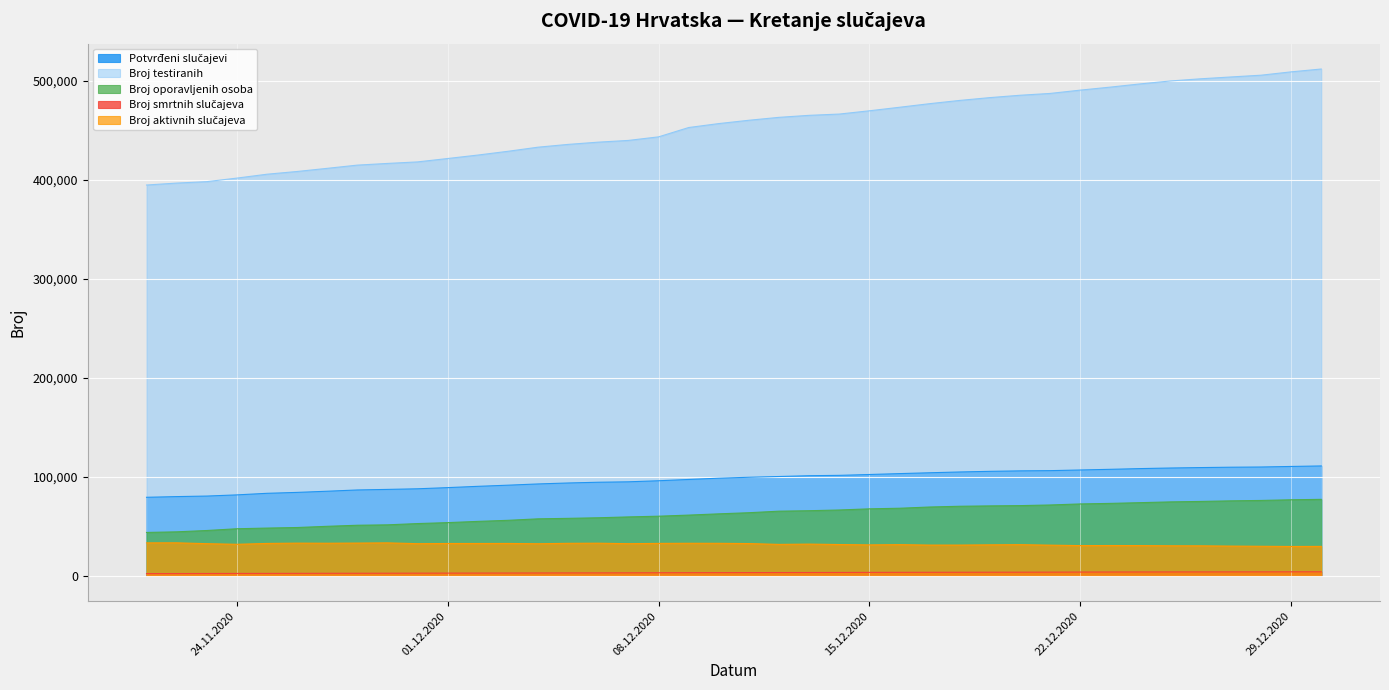

Which series has the largest total across all categories?

Broj testiranih